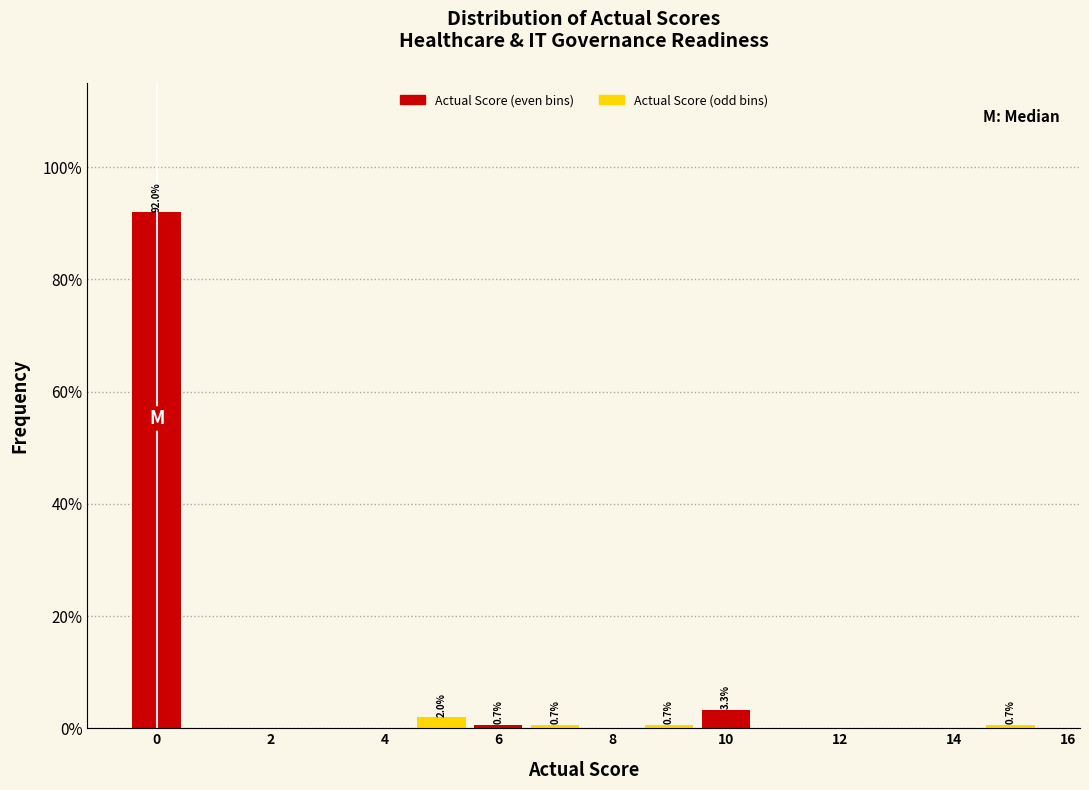

Which series has the largest total across all categories?

Actual Score (even bins)